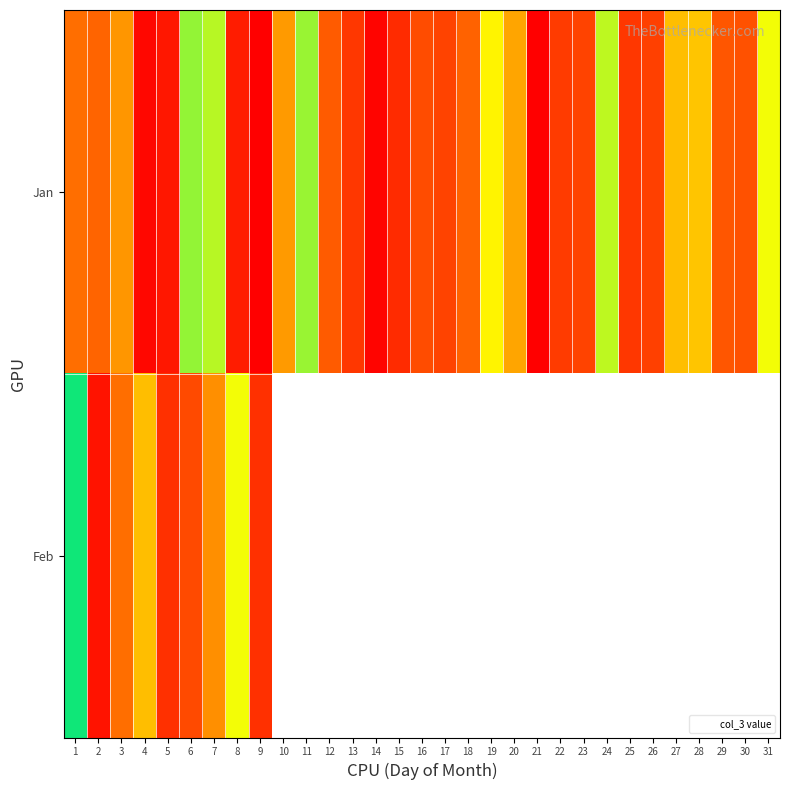

Rank the series at 1 from lowest to highest value.

Jan, Feb